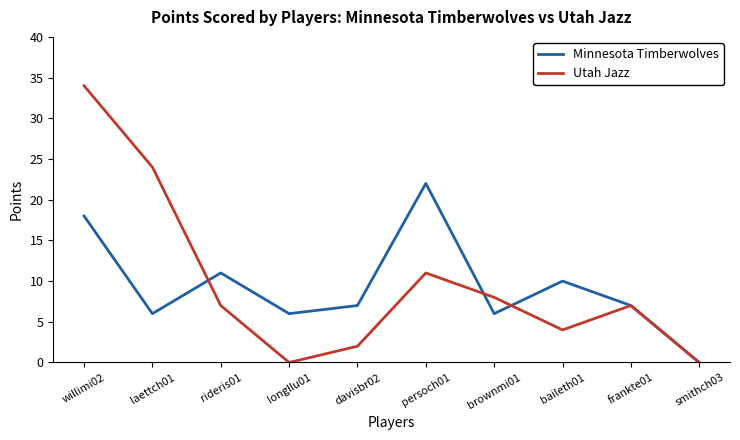

At how many categories does at least one series exceed 19?

3